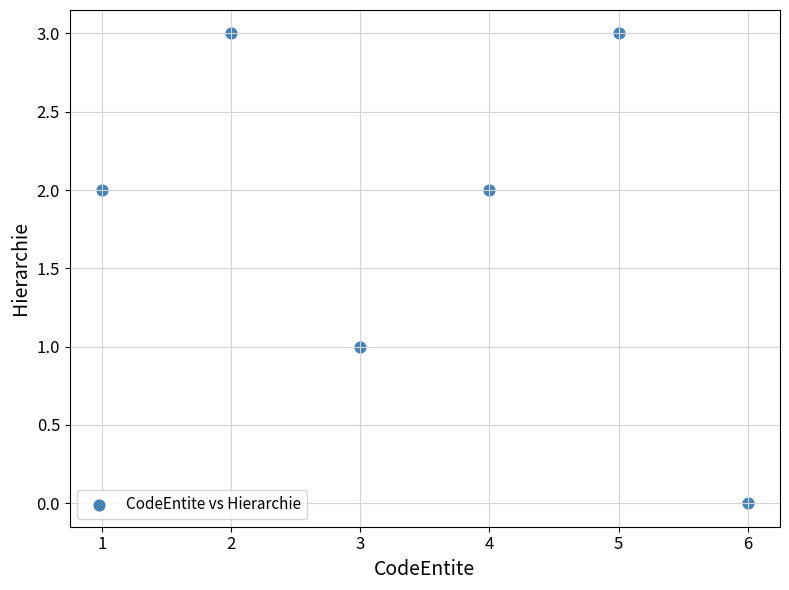

What is the range of Y values (max minus min)?

3